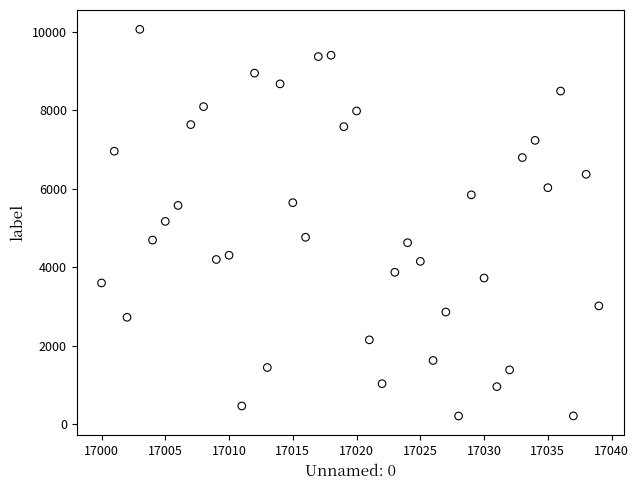

What is the range of X values (max minus min)?

39